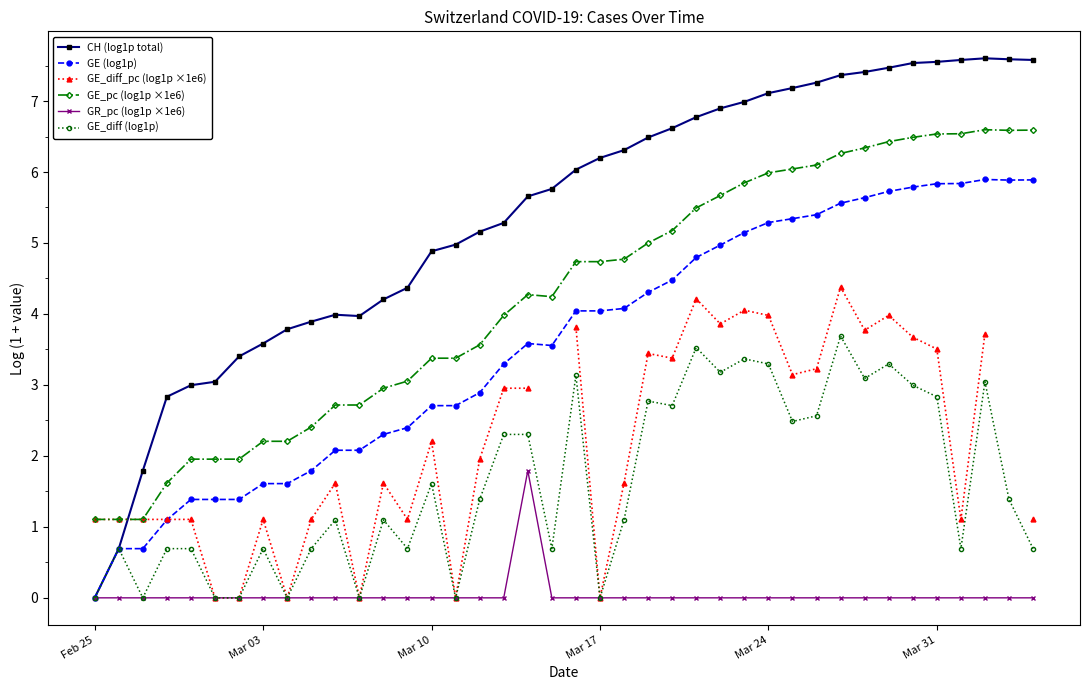

Is it true that GE_diff (log1p) equals 2.9 at Mar 10?

False